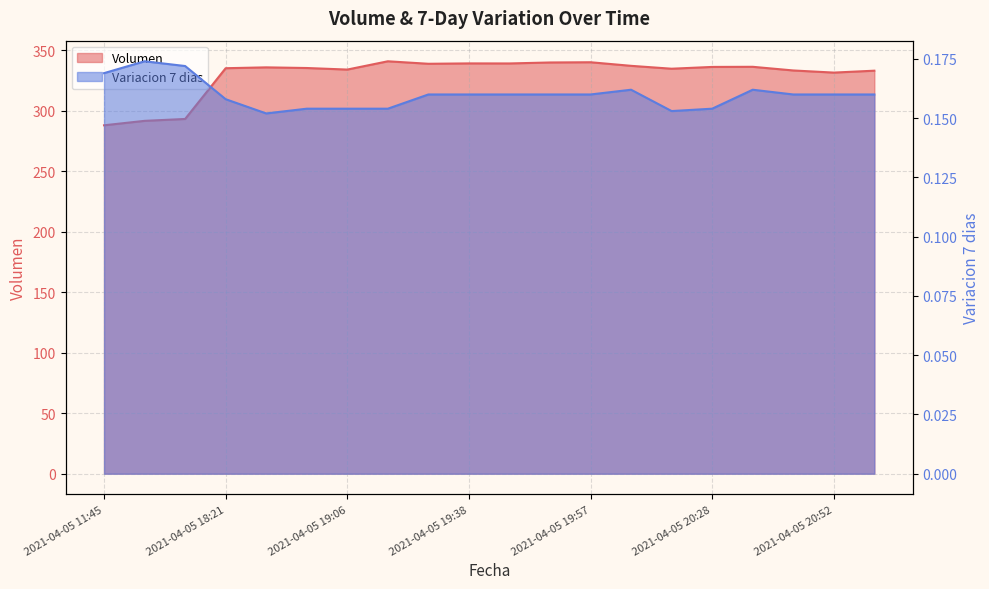

Reading left to right, what are all the values shown in this chart?

Volumen: 288.1	291.8	293.3	335.3	336.0	335.4	334.2	341.0	338.9	339.3	339.2	340.0	340.2	337.2	334.9	336.3	336.4	333.4	331.7	333.2
Variacion 7 dias: 0.2	0.2	0.2	0.2	0.2	0.2	0.2	0.2	0.2	0.2	0.2	0.2	0.2	0.2	0.2	0.2	0.2	0.2	0.2	0.2